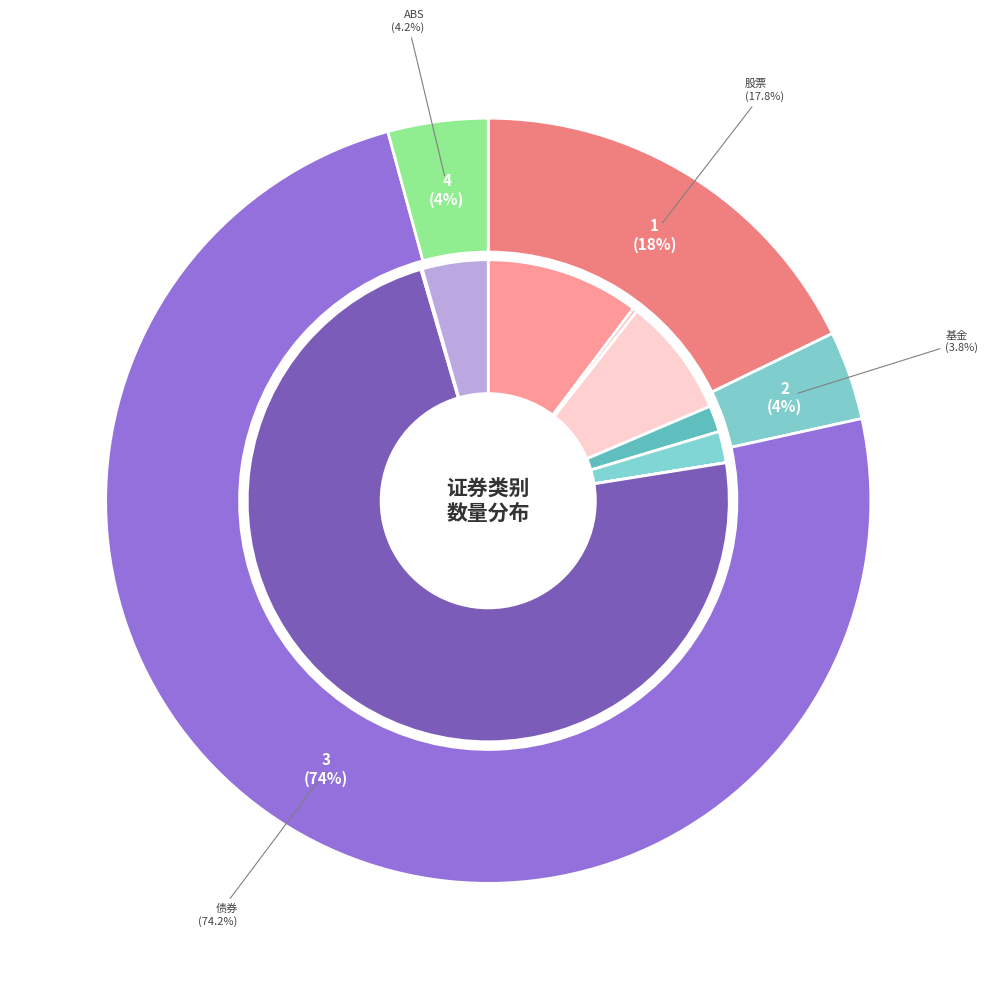

Which slice is the smallest?

基金